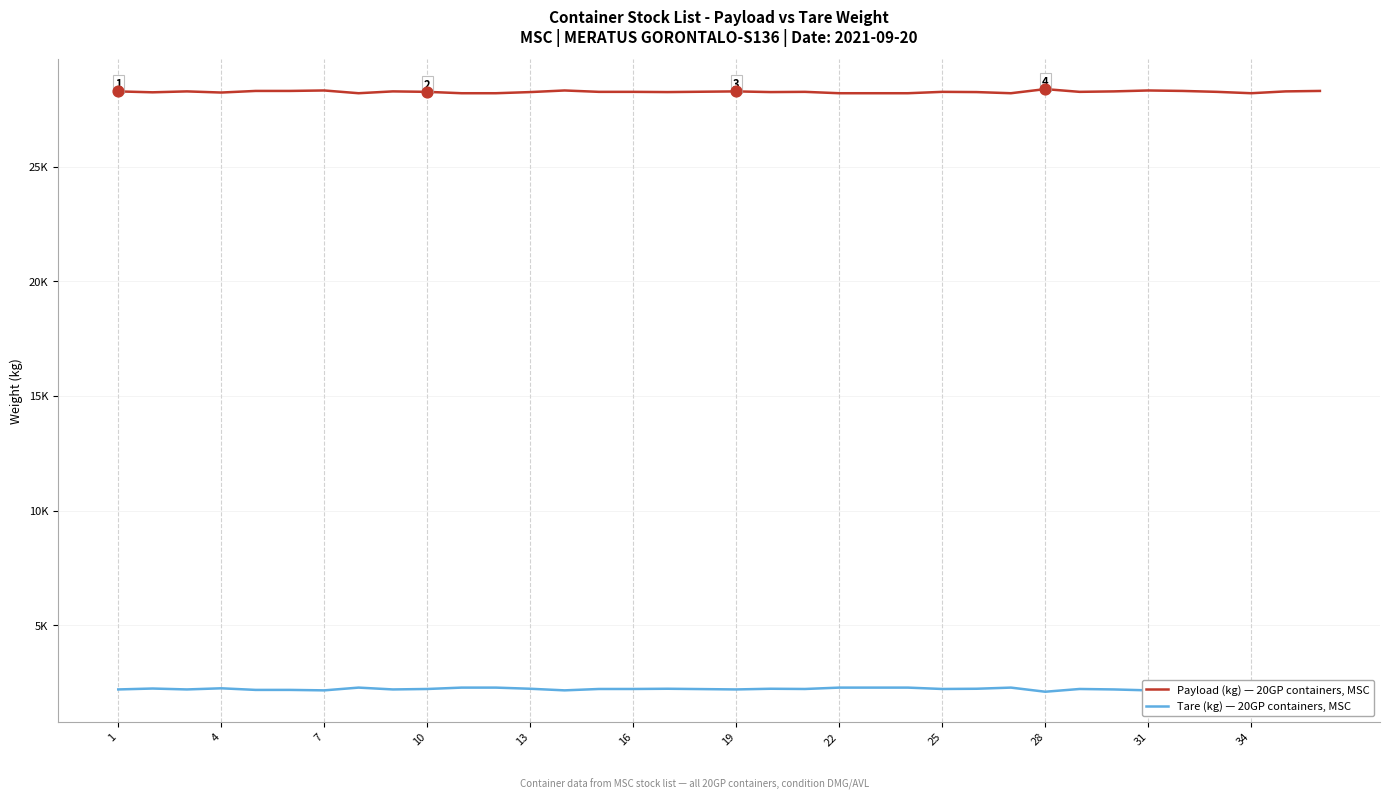

Is the value of Payload (kg) — 20GP containers, MSC at 30 greater than the value of Tare (kg) — 20GP containers, MSC at 28?

Yes